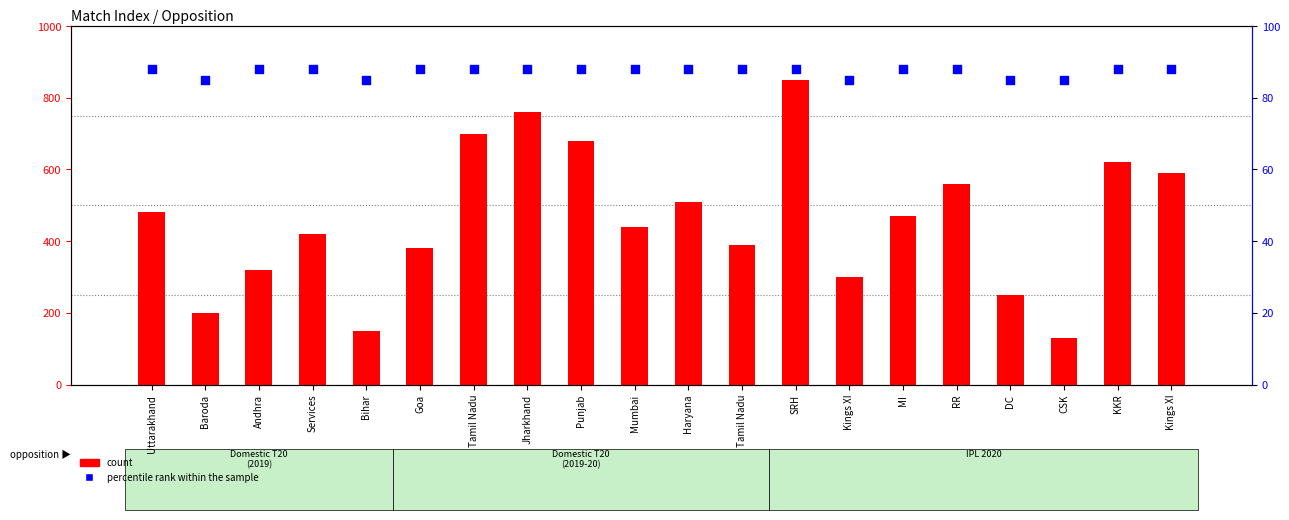

What are all the series names shown in the legend?

count, percentile rank within the sample